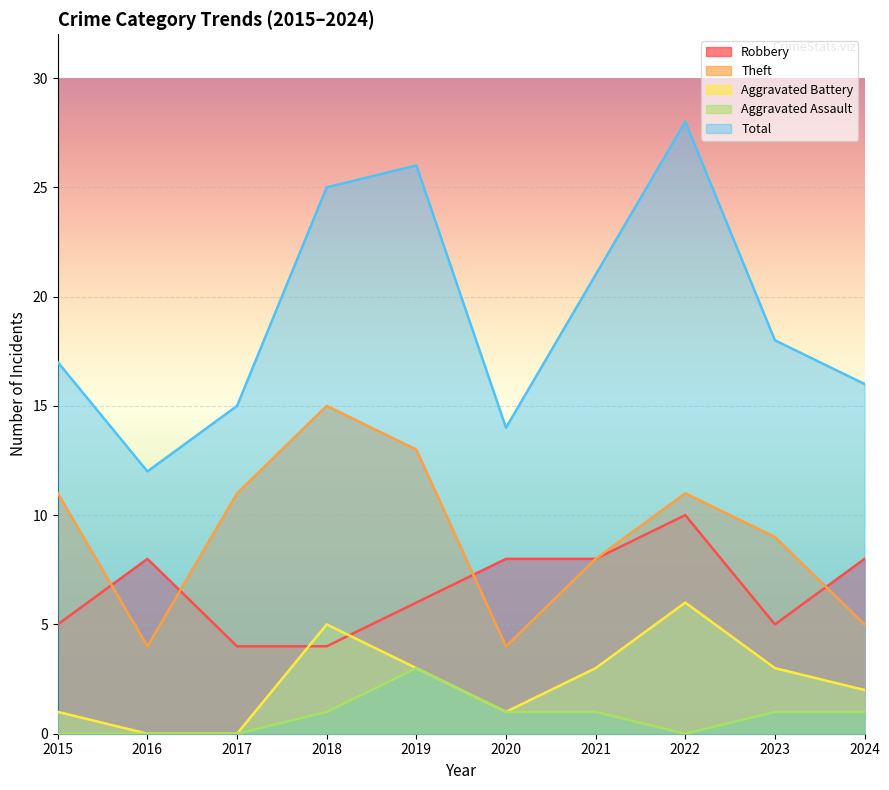

Where is the first local minimum for Theft?

2016